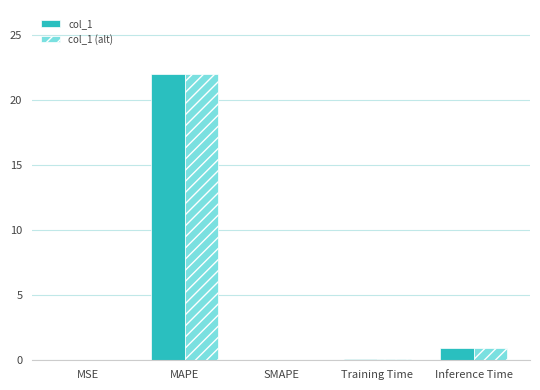

What is the difference between the col_1 (alt) values at Inference Time and SMAPE?

0.9